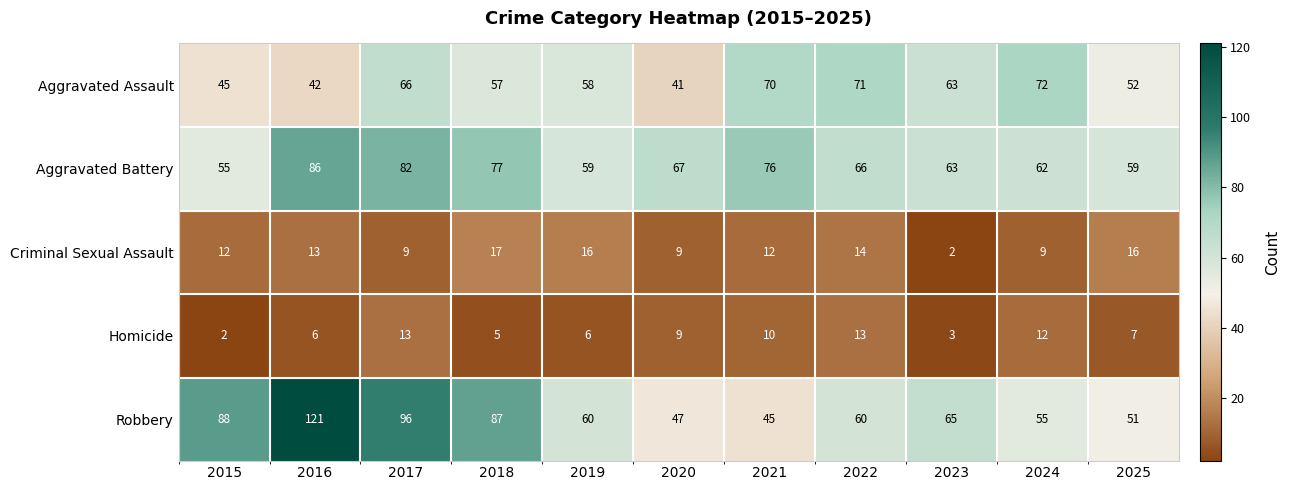

What is the total value across all series at 2021?

213